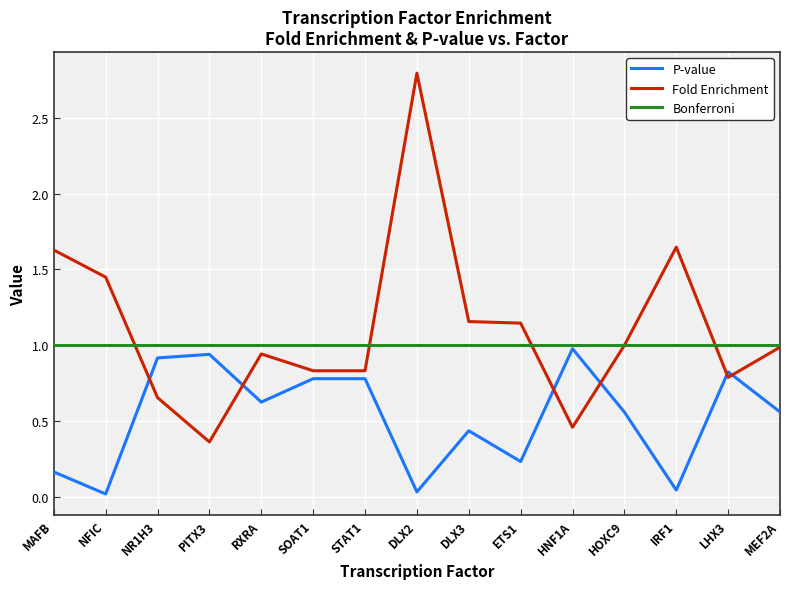

The P-value series shows 0.9 at NR1H3. True or false?

True